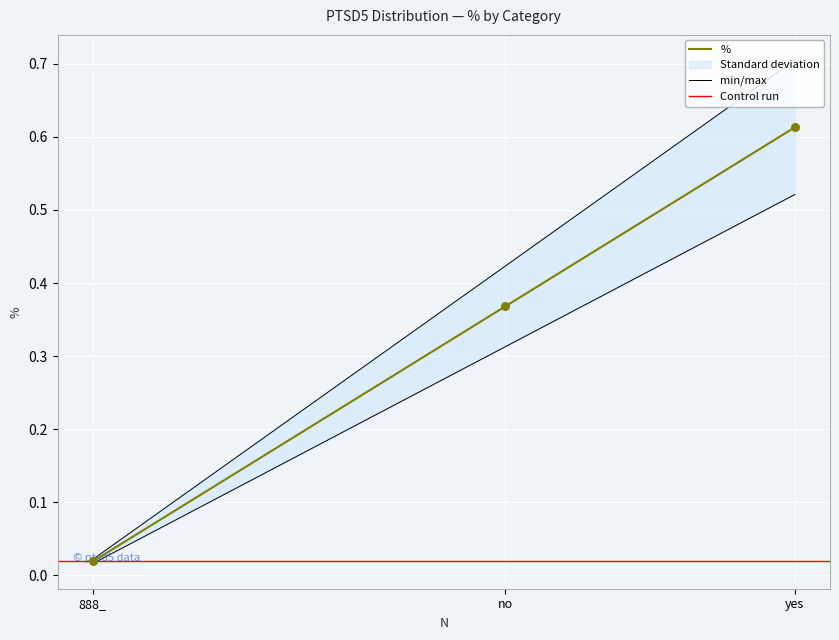

Between no and 888_, which is larger?

no